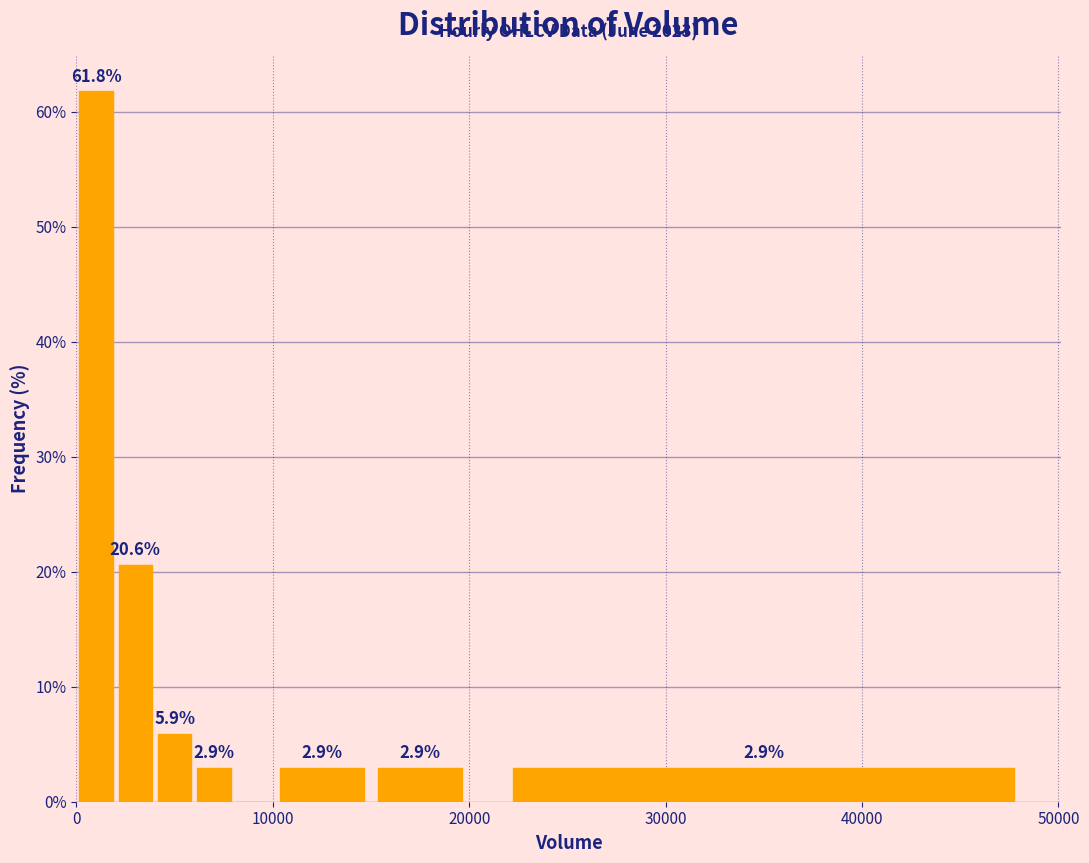

Around what value on the x-axis is the tallest bar? Give the approximate position of its centre, as read against the axis.

1000